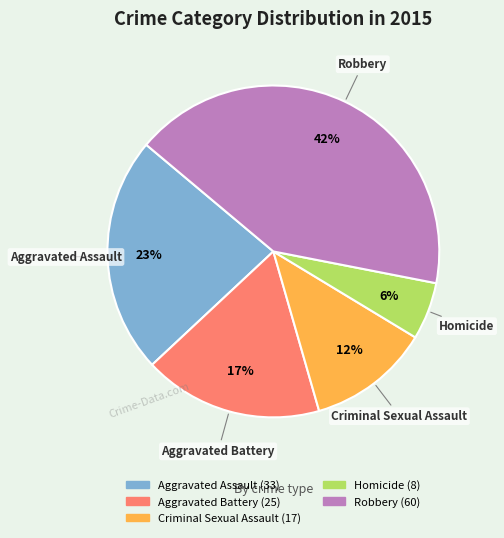

To the nearest percent, what is the combined percentage of Criminal Sexual Assault and Aggravated Battery?

29%